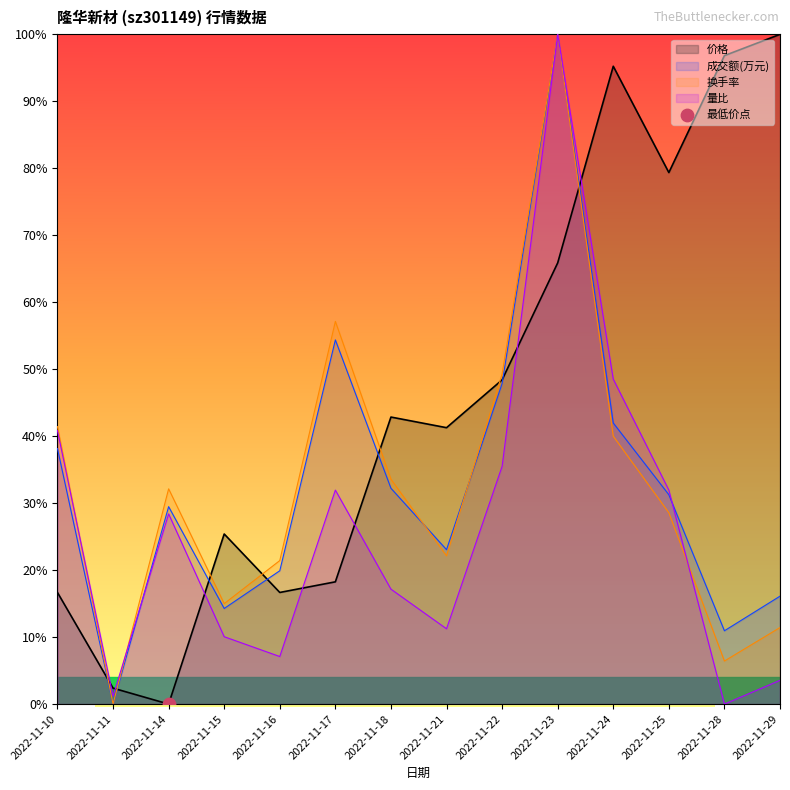

At which category is the sum across all series the highest?

2022-11-23